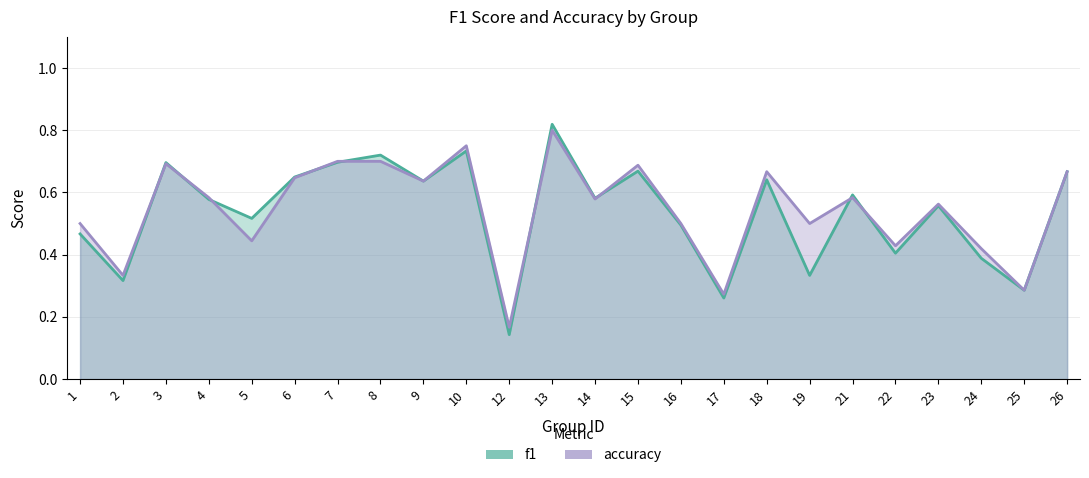

True or false: f1 and accuracy cross at least once.

True